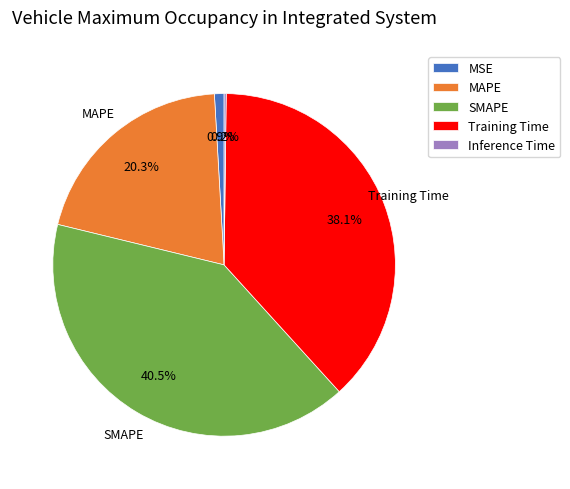

How much of the chart is everything except Training Time?

61.9%